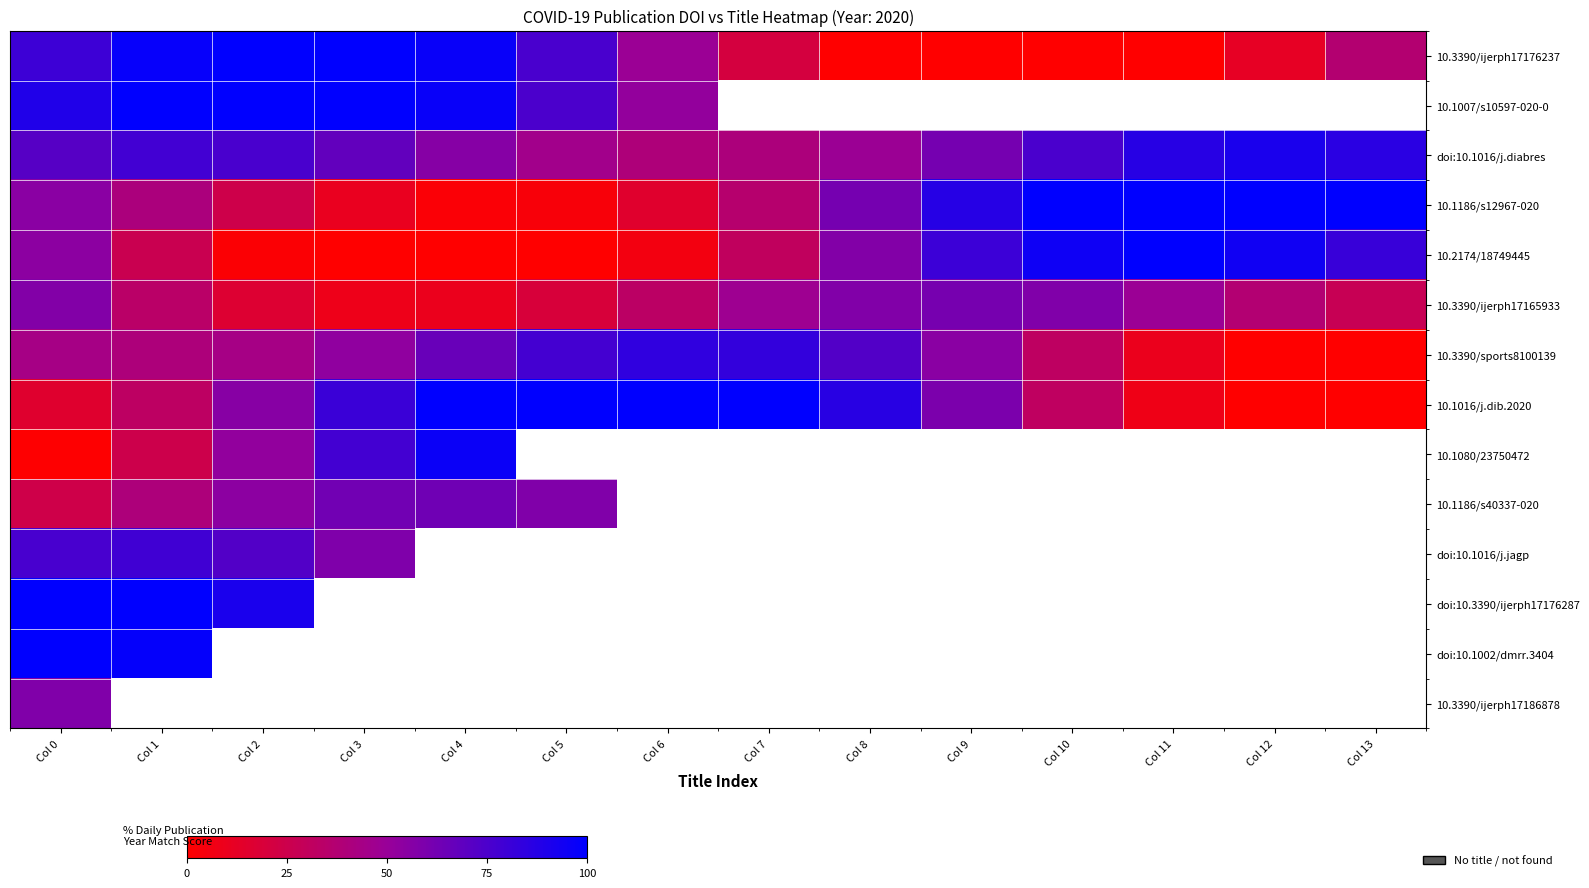

At which category does the chart reach its peak across all series?

Col 2